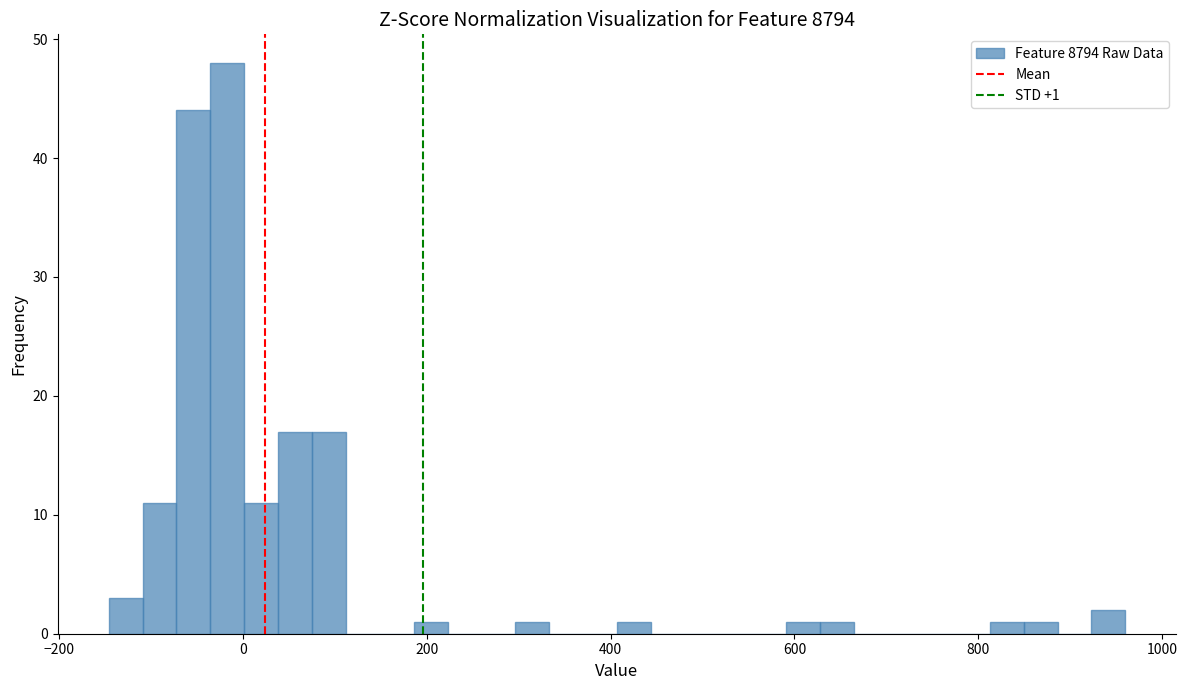

Around what value on the x-axis is the tallest bar? Give the approximate position of its centre, as read against the axis.

-20